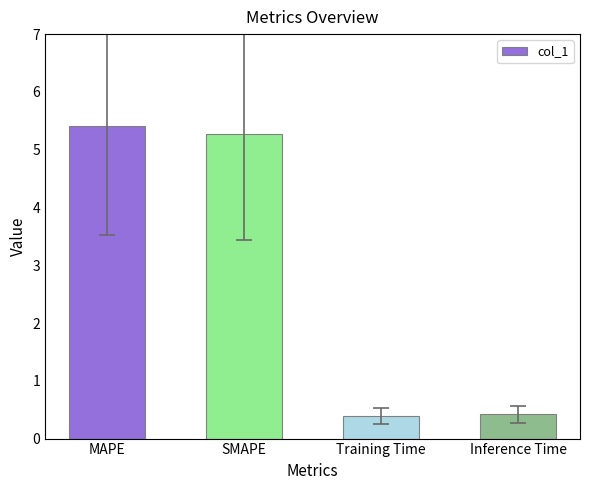

What is the maximum value shown in the chart?

5.4